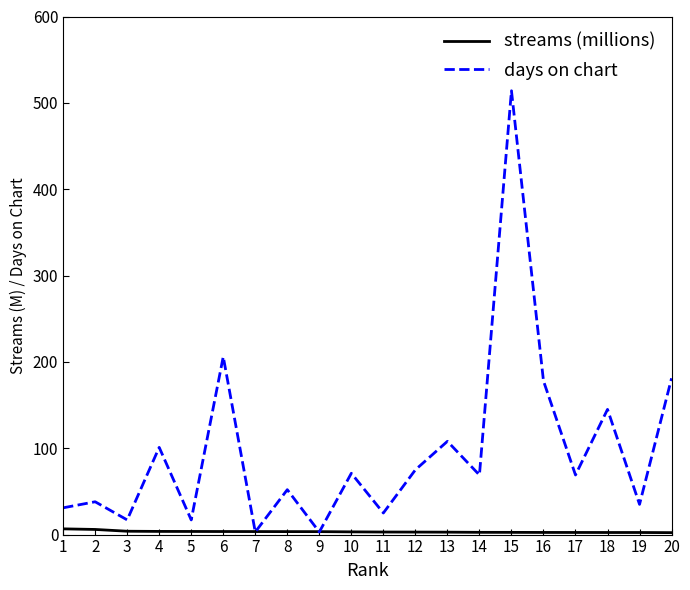

The value of streams (millions) at 19 is 2.4. True or false?

True